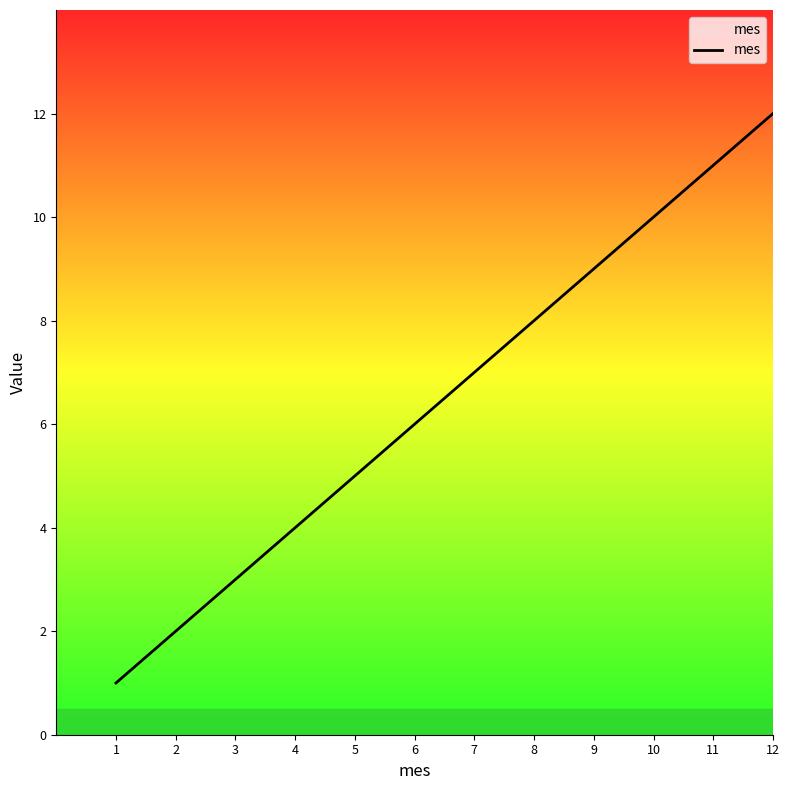

The value at 12 is 12. True or false?

True